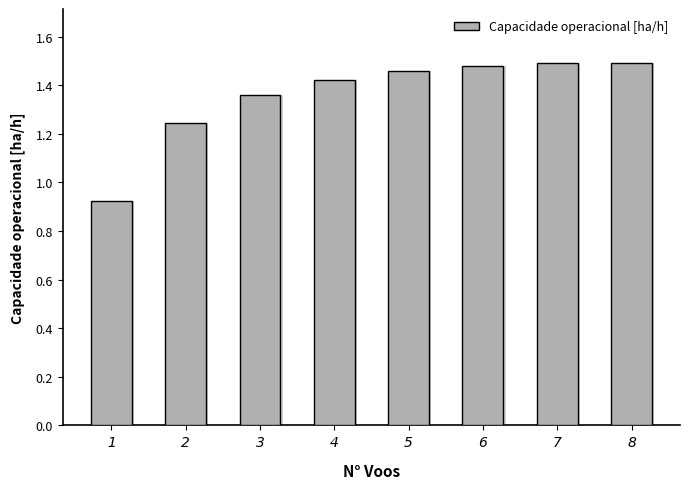

What is the sum of the values at 6 and 3?

2.8